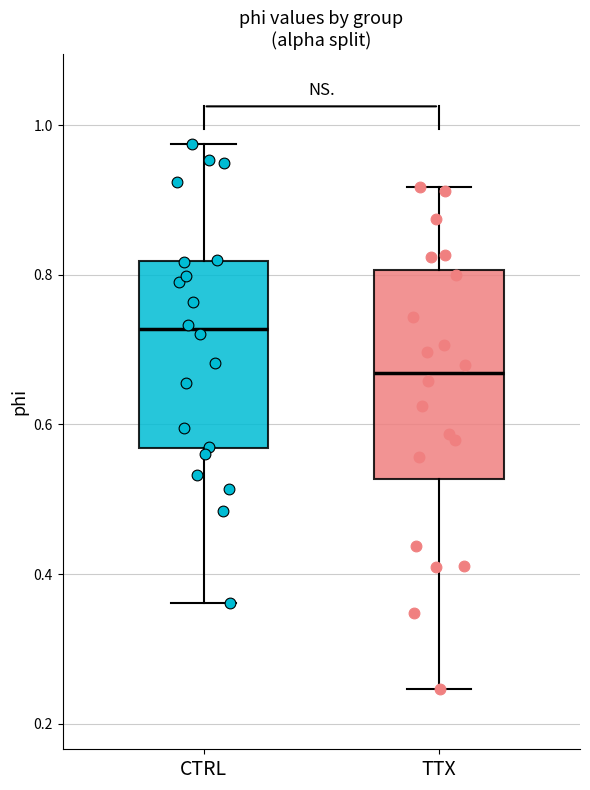

Where does the upper whisker of the box for TTX end on the y-axis? The values are not printed on the chart, so give them approximately, as read against the axis.

0.92